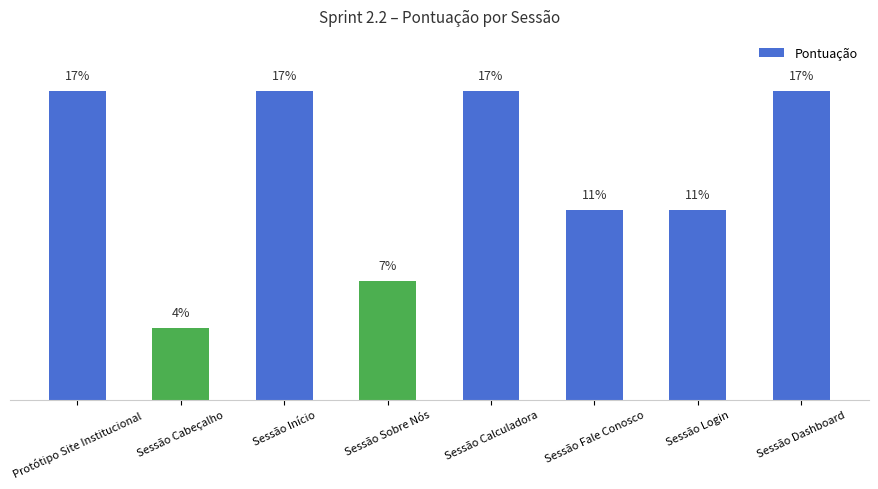

What is the label of the 1st bar from the right?

Sessão Dashboard